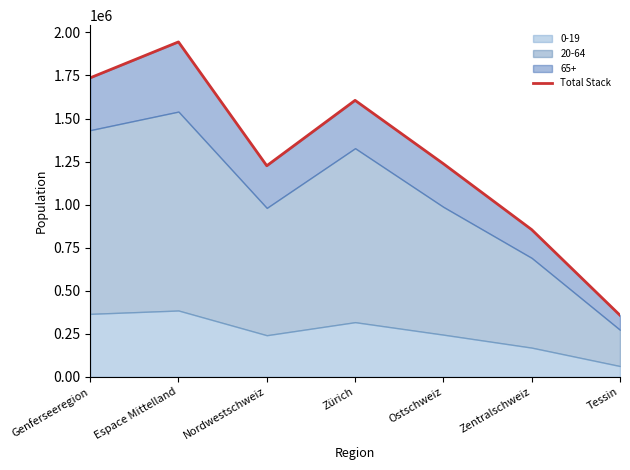

True or false: the data has more than 0 interior local peaks.

True